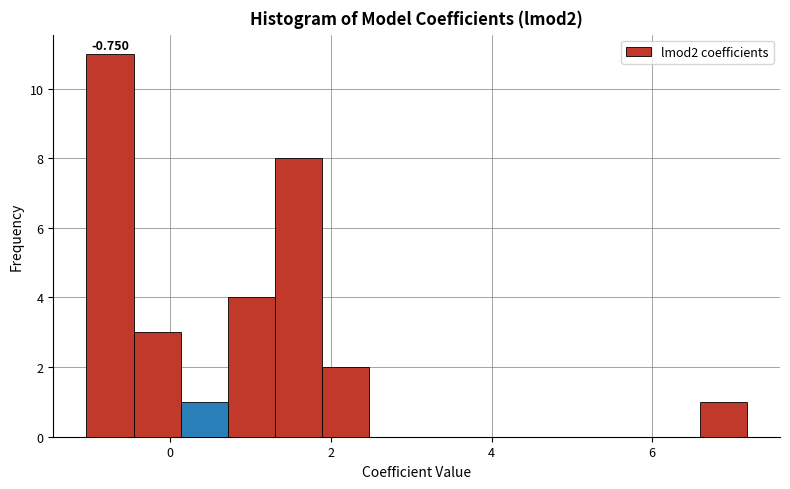

Around what value on the x-axis is the tallest bar? Give the approximate position of its centre, as read against the axis.

-0.8